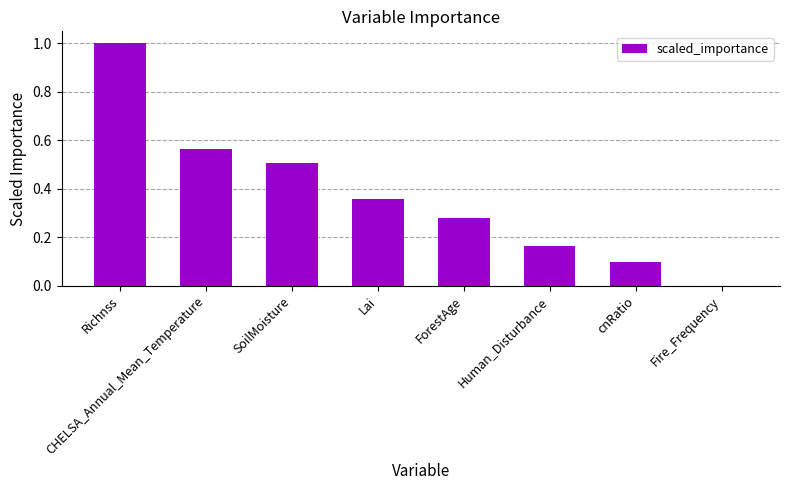

Are the bars horizontal?

No